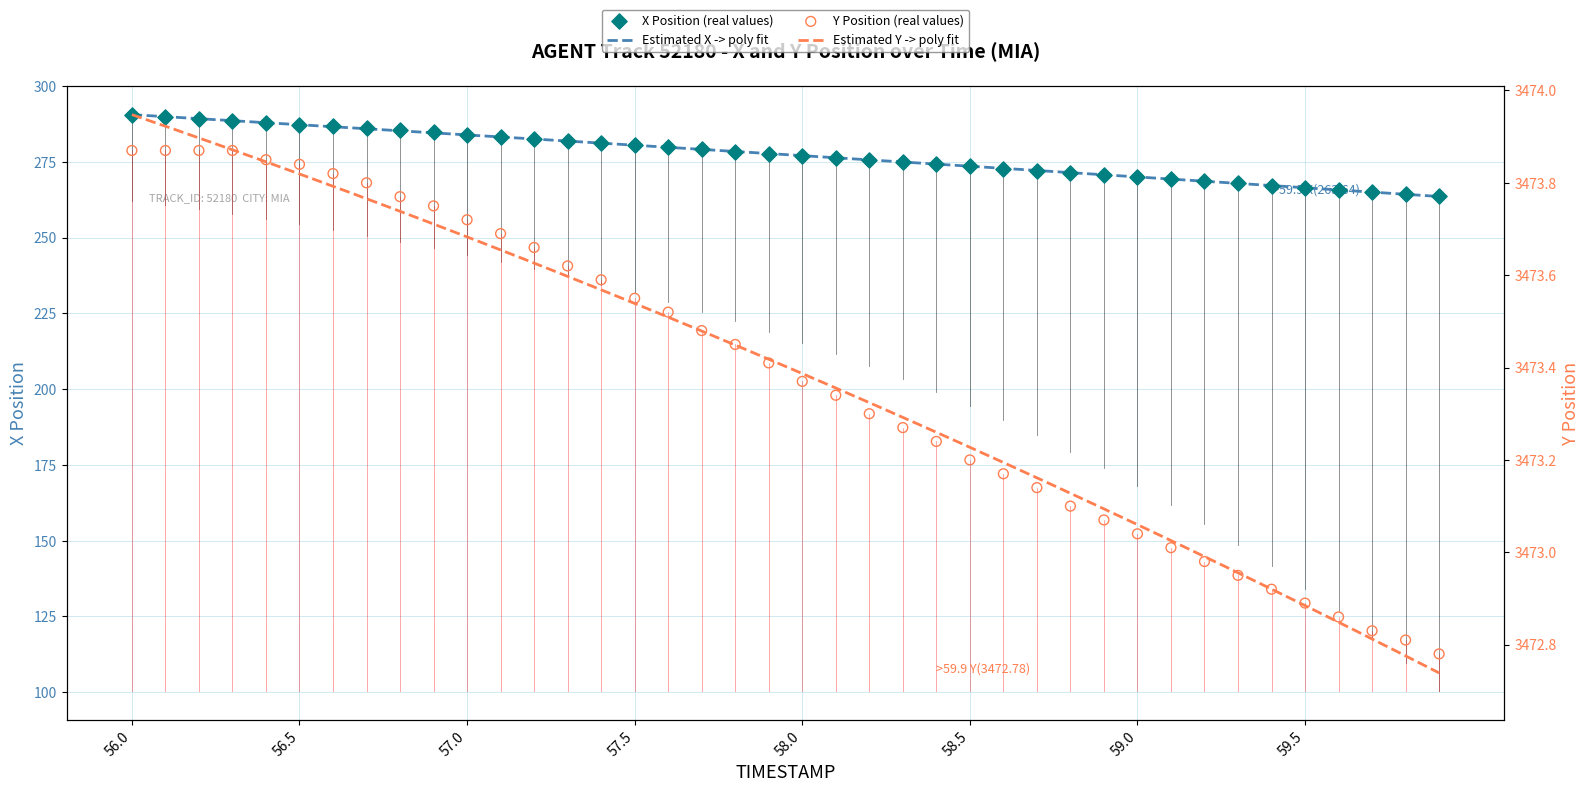

Which series has the largest total across all categories?

Y